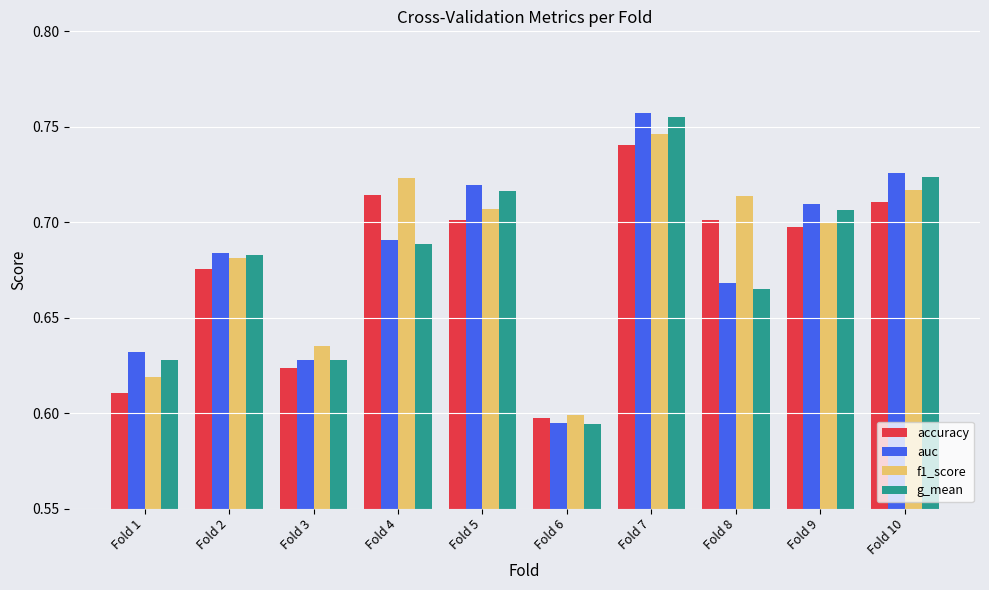

How many bars are there in each group?

4